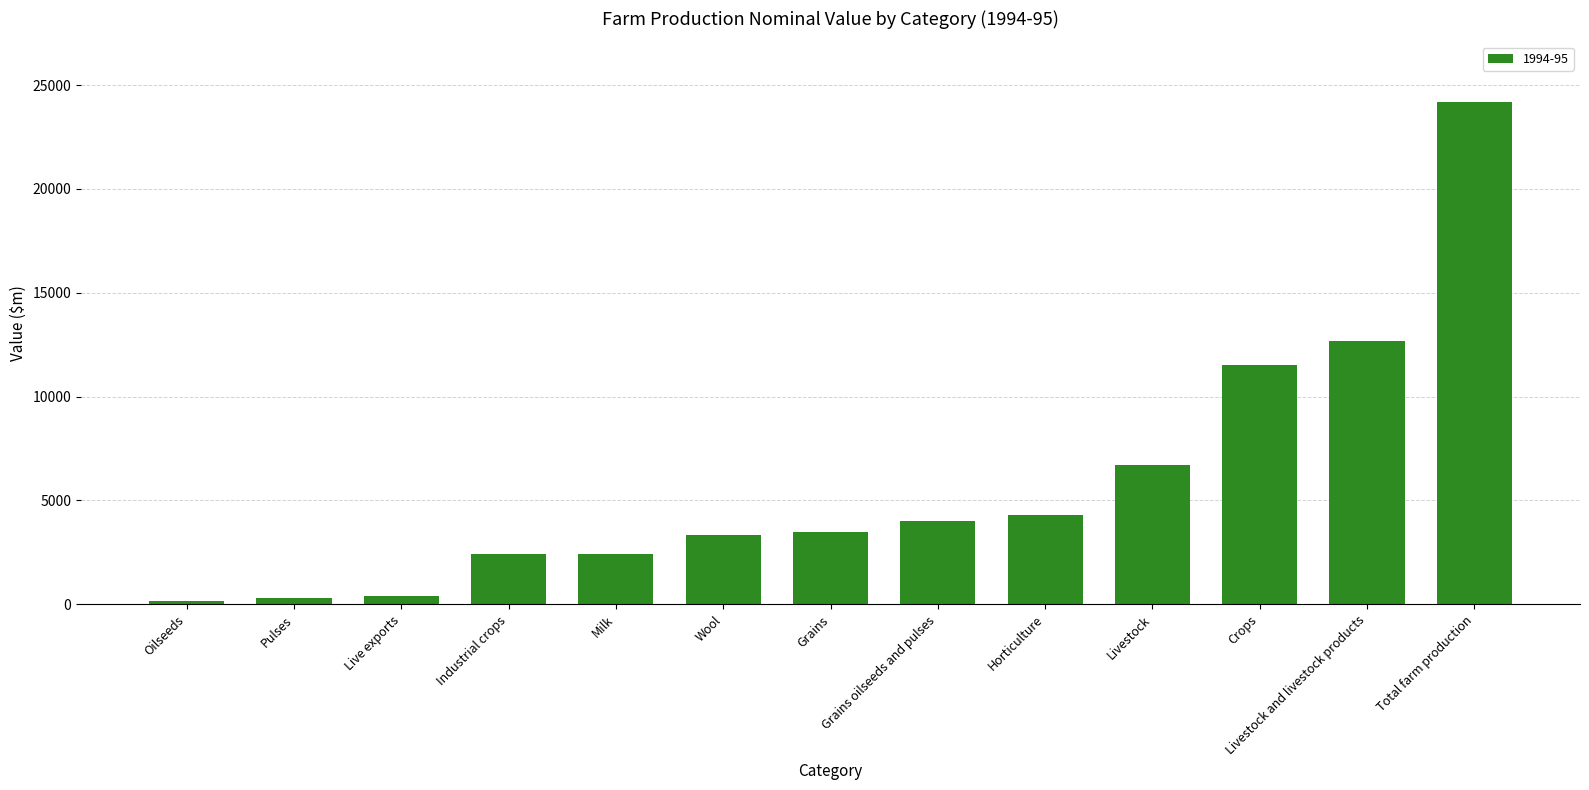

What is the sum of all values?

75938.9